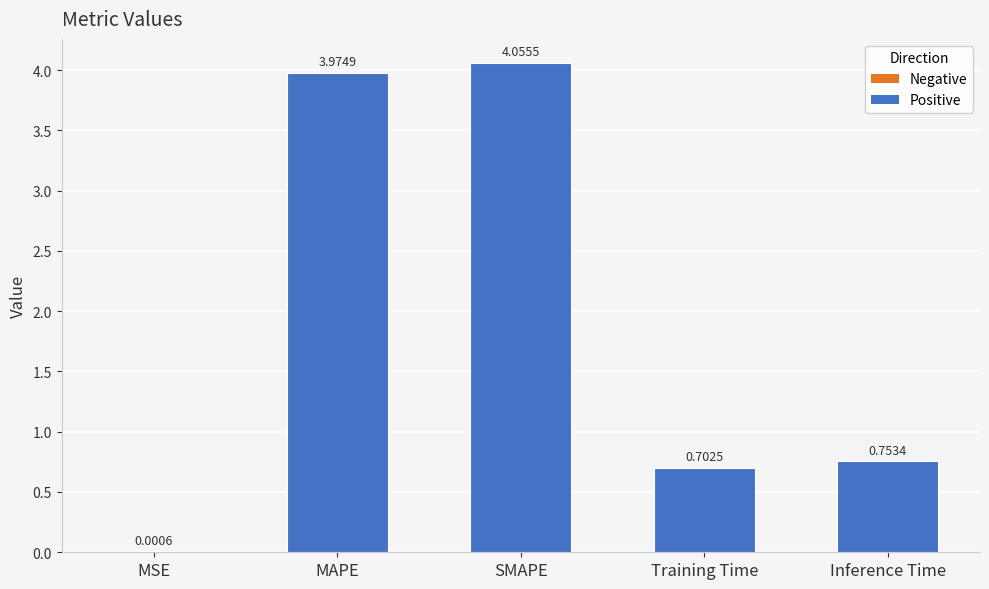

What is the sum of all values?

9.5